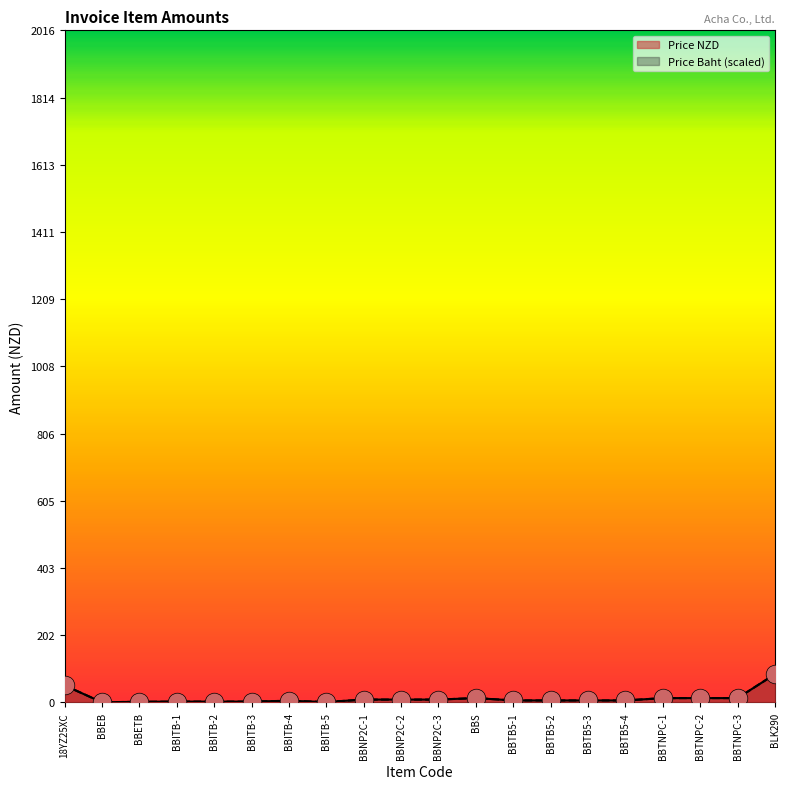

Which series has the largest total across all categories?

Price Baht